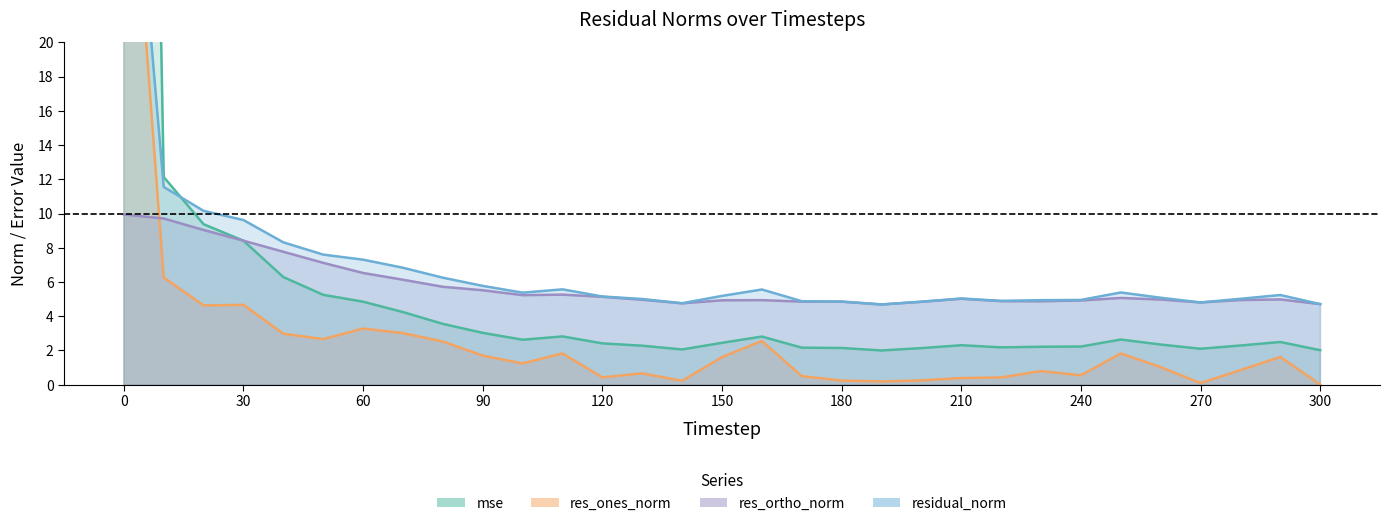

At which category does the chart reach its minimum across all series?

300